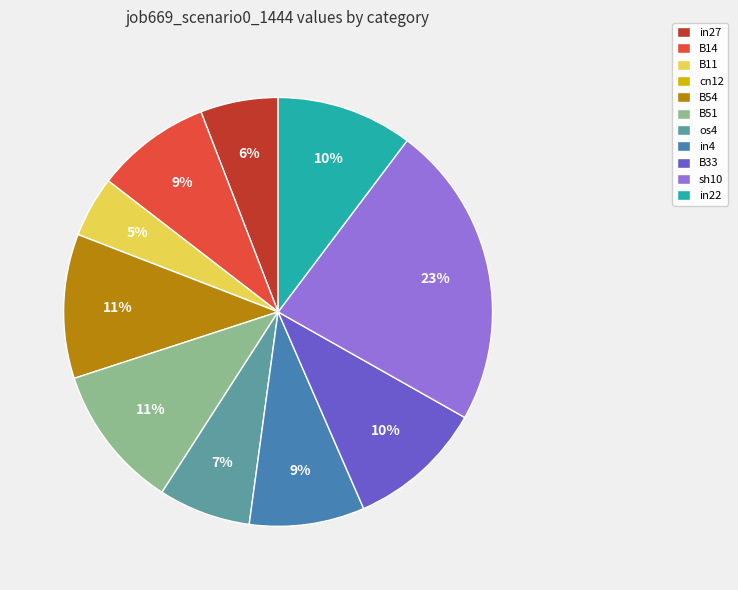

Does any single category account for the majority?

No